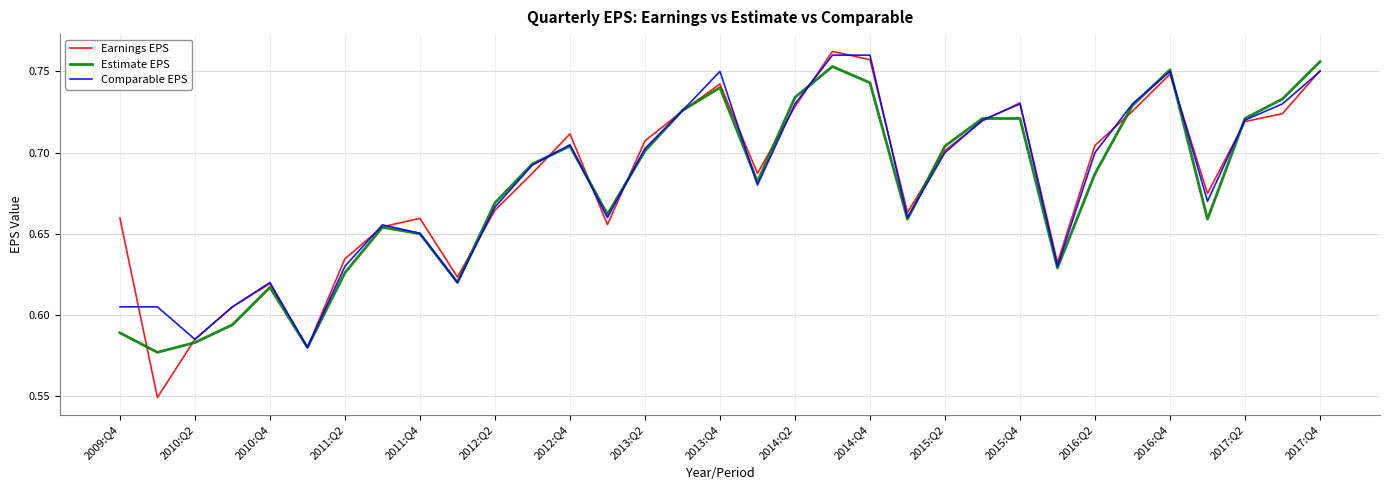

What is the difference between the second highest and second lowest values in the Earnings EPS series?

0.2